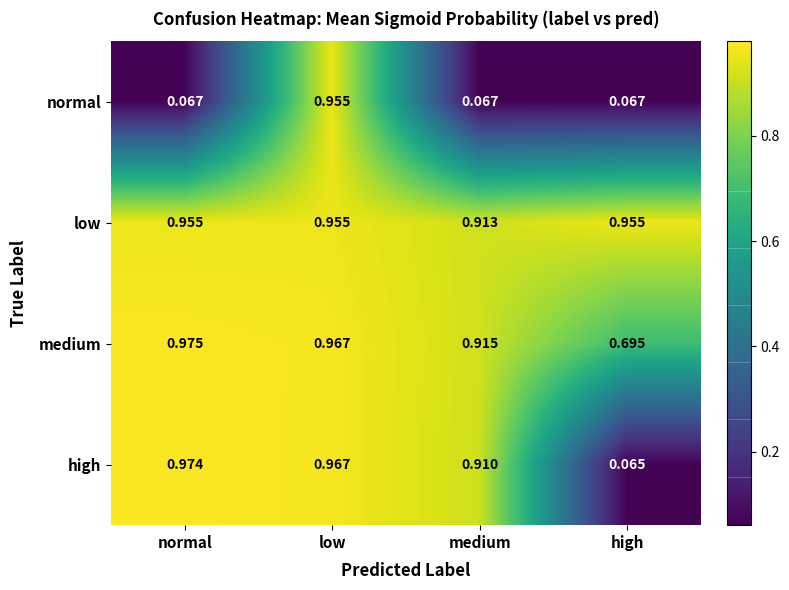

Which series has the largest range (max minus min)?

high